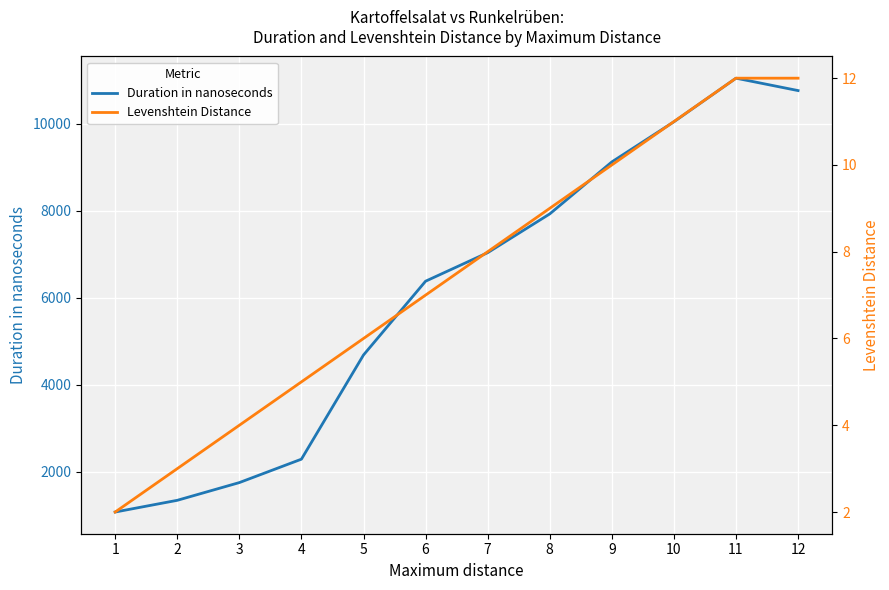

True or false: Duration in nanoseconds and Levenshtein Distance cross at least once.

False